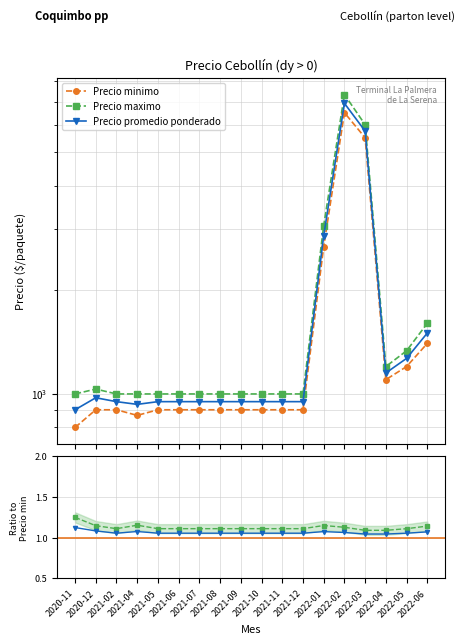

Is it true that Precio maximo equals 1.9 at 2021-04?

False